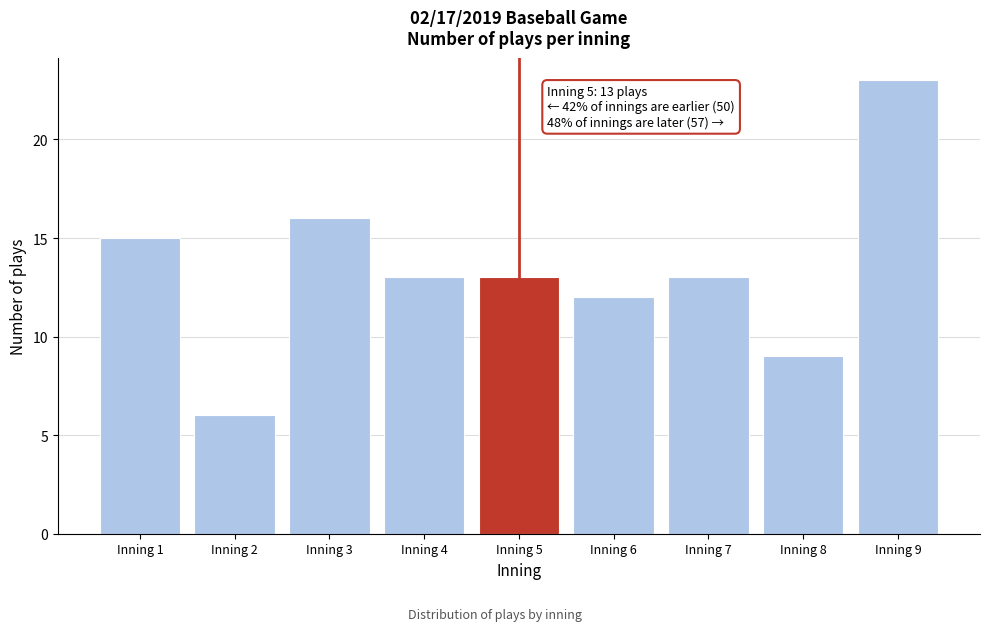

Reading right to left, extract all data points from this chart.

23	9	13	12	13	13	16	6	15